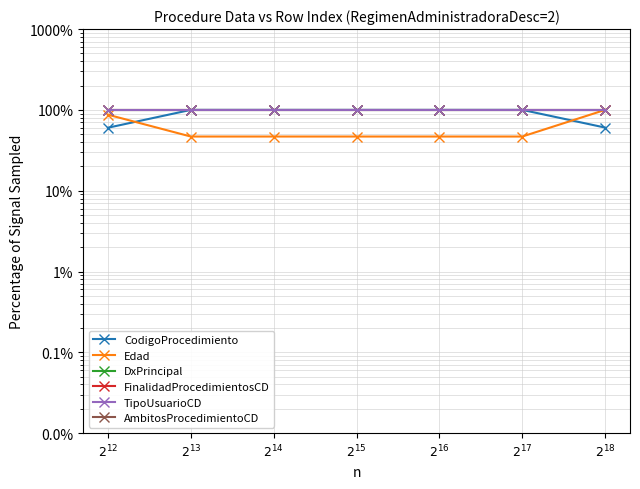

How many lines are shown in the chart?

6